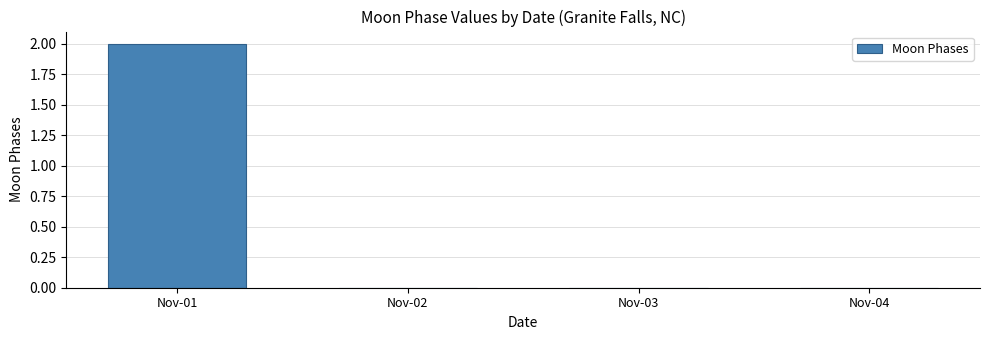

How many categories are shown in the chart?

4